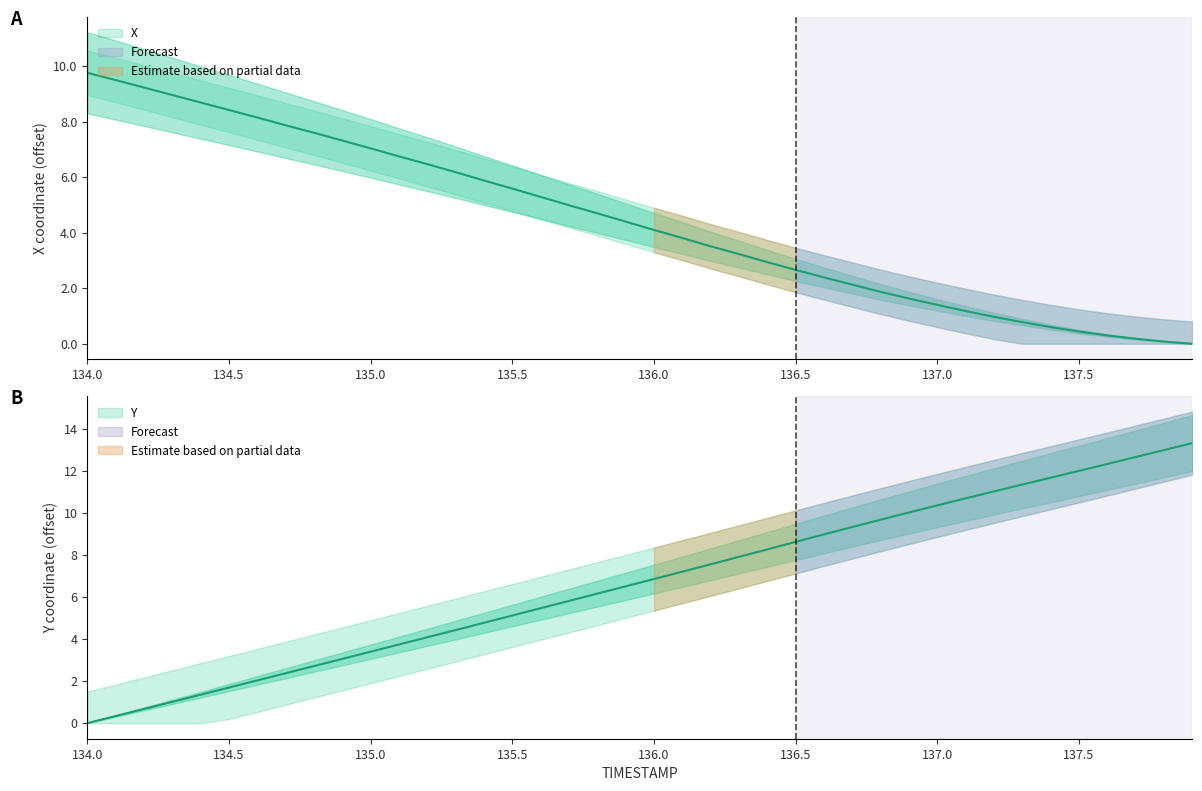

At 137.9, list the series in order from smallest to largest.

X, Y